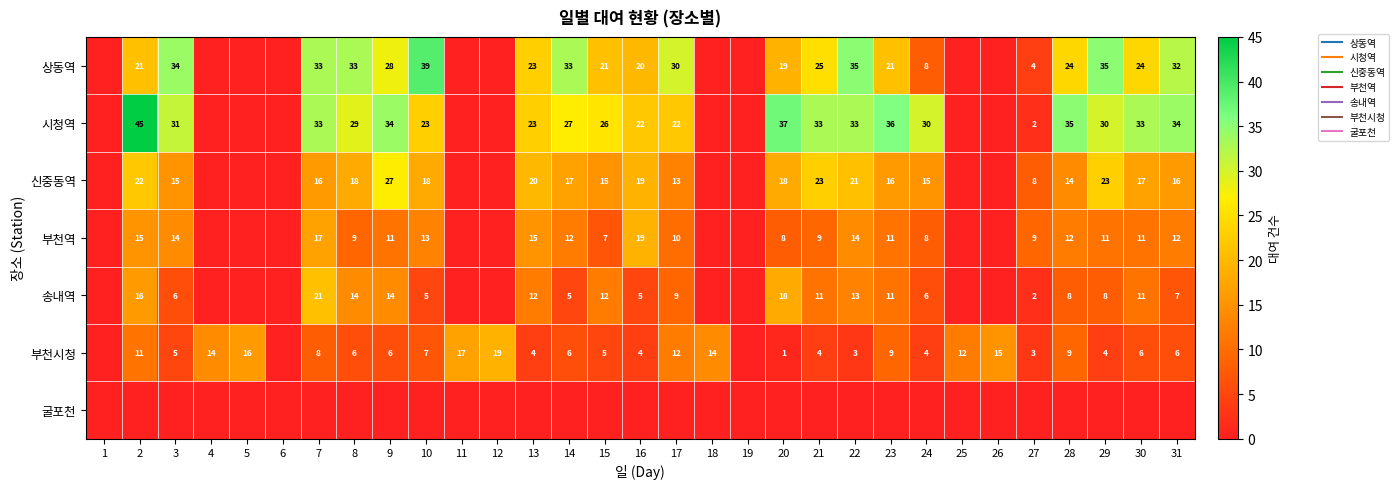

Between 14 and 22, which series saw the biggest shift?

송내역